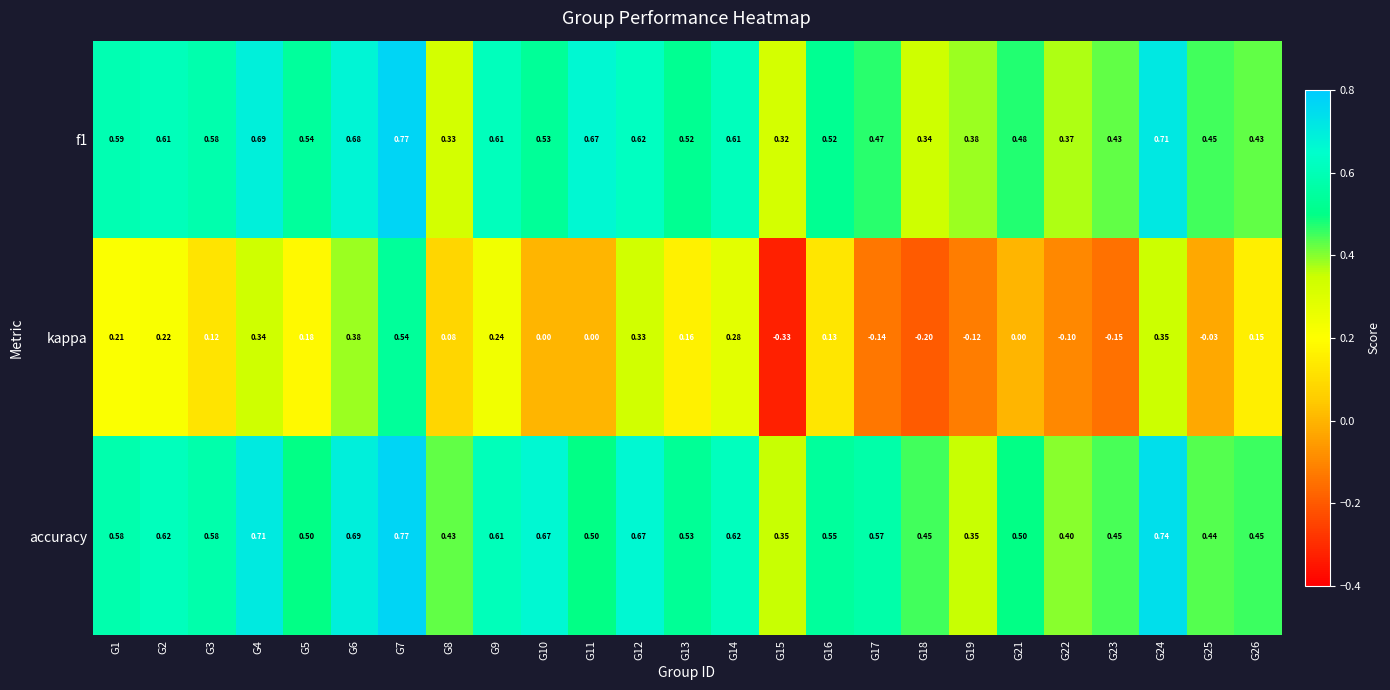

At which category is the sum across all series the highest?

G7